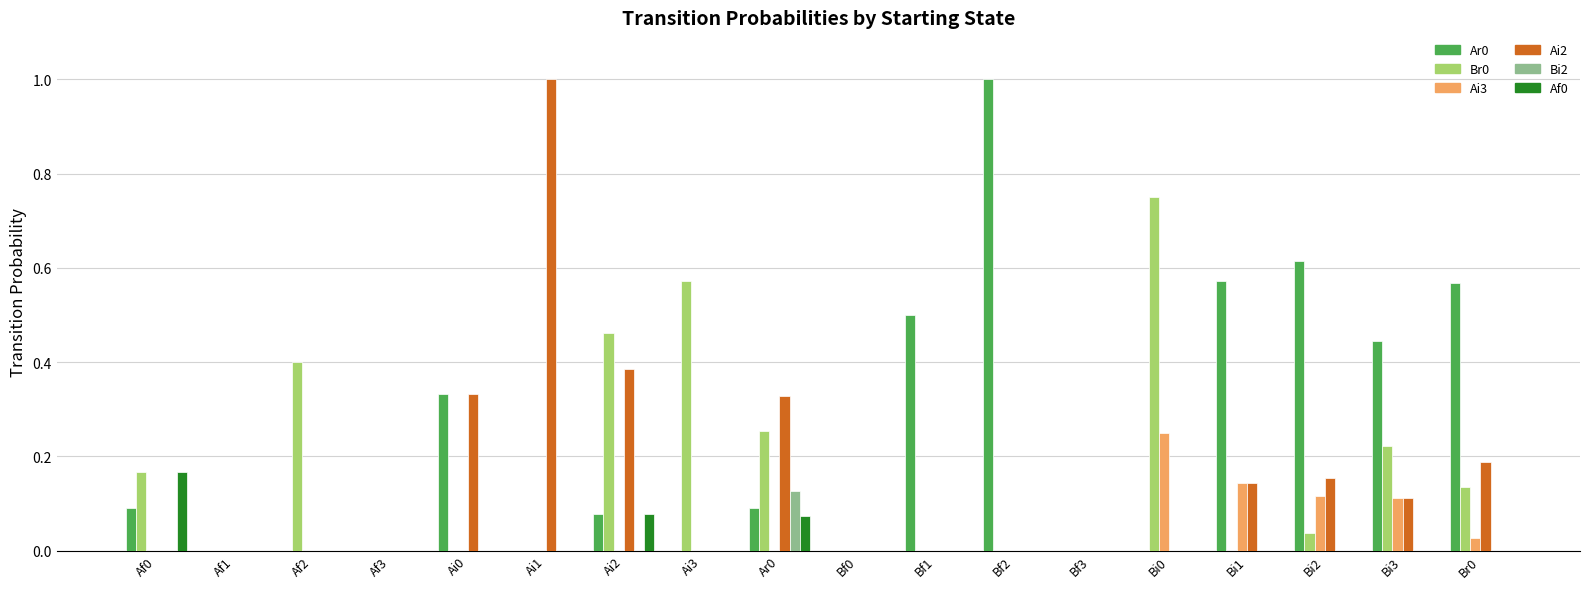

Count the number of data series in this chart.

6